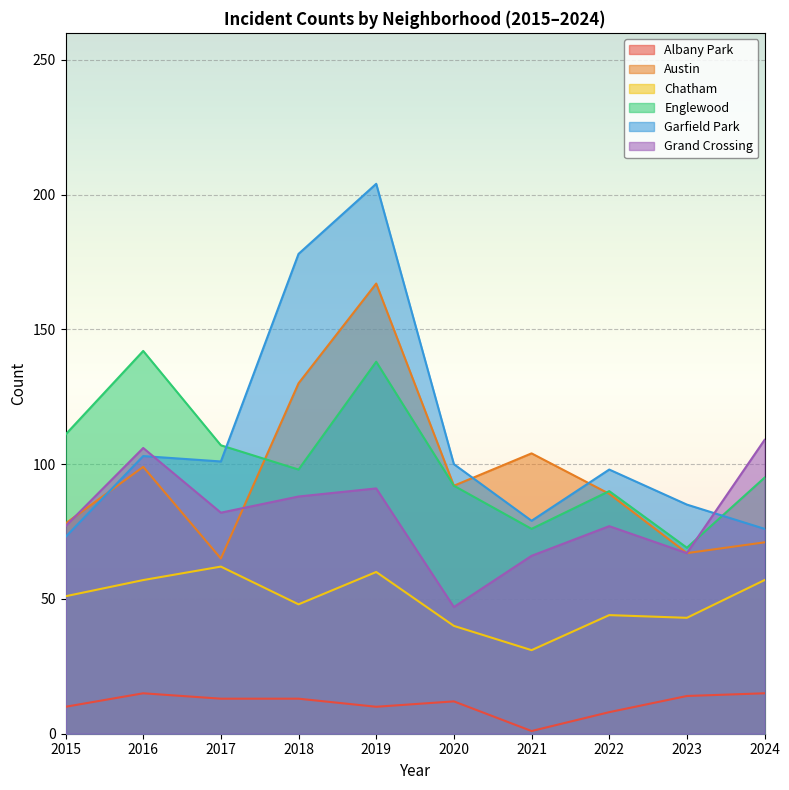

Read the Grand Crossing value at 2019, to the nearest 10.

90